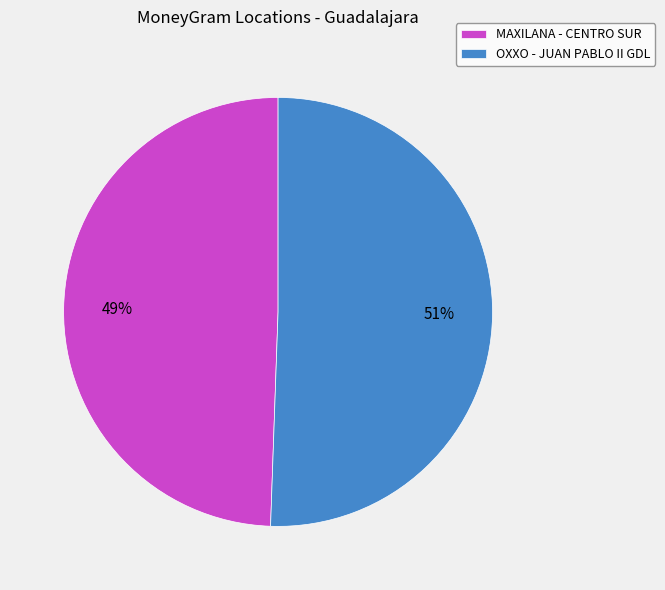

Rank the categories by value from highest to lowest.

OXXO - JUAN PABLO II GDL, MAXILANA - CENTRO SUR